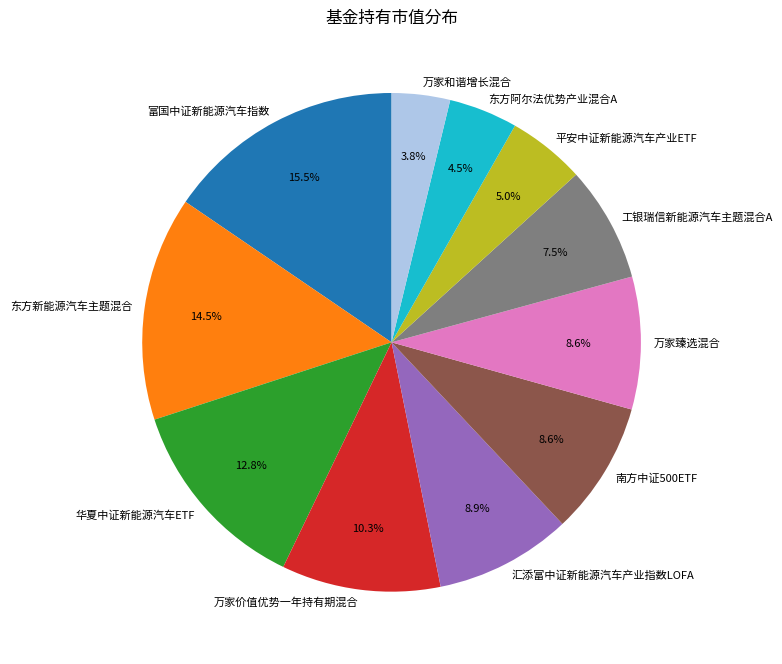

Which category has the biggest portion of the pie?

富国中证新能源汽车指数